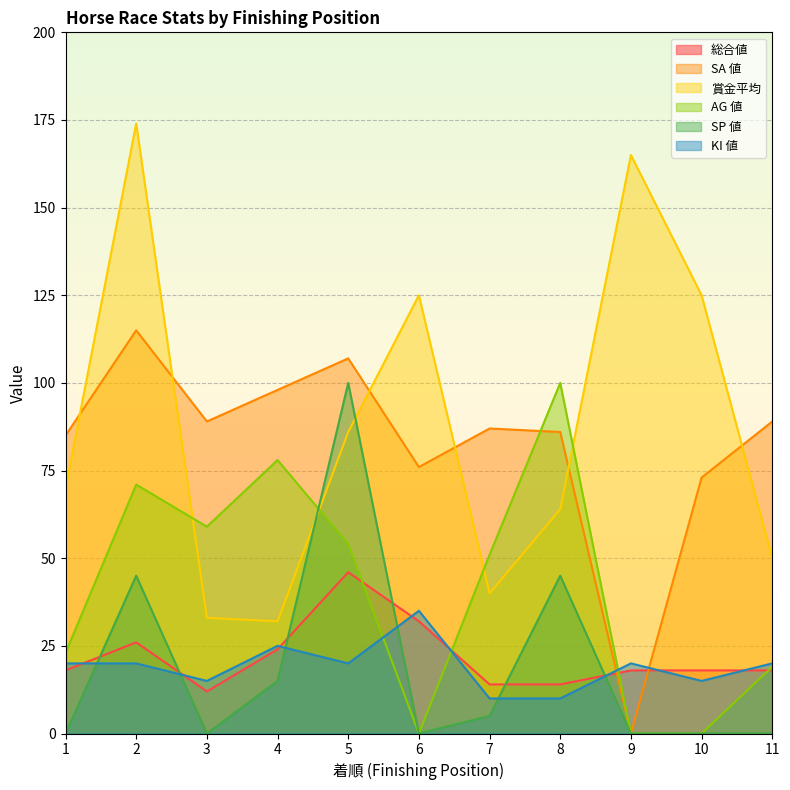

The value of SA 値 at 6 is 76. True or false?

True